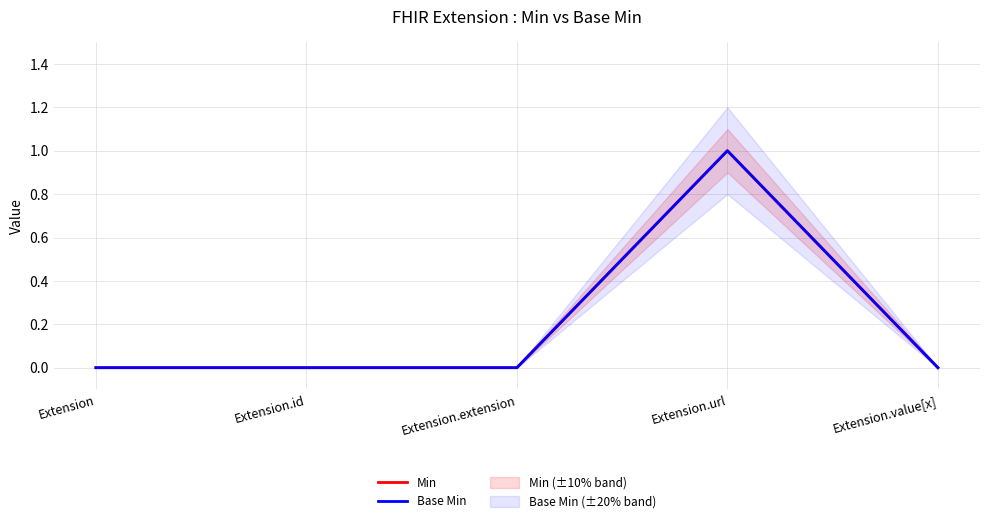

The value of Base Min at Extension is 0. True or false?

True